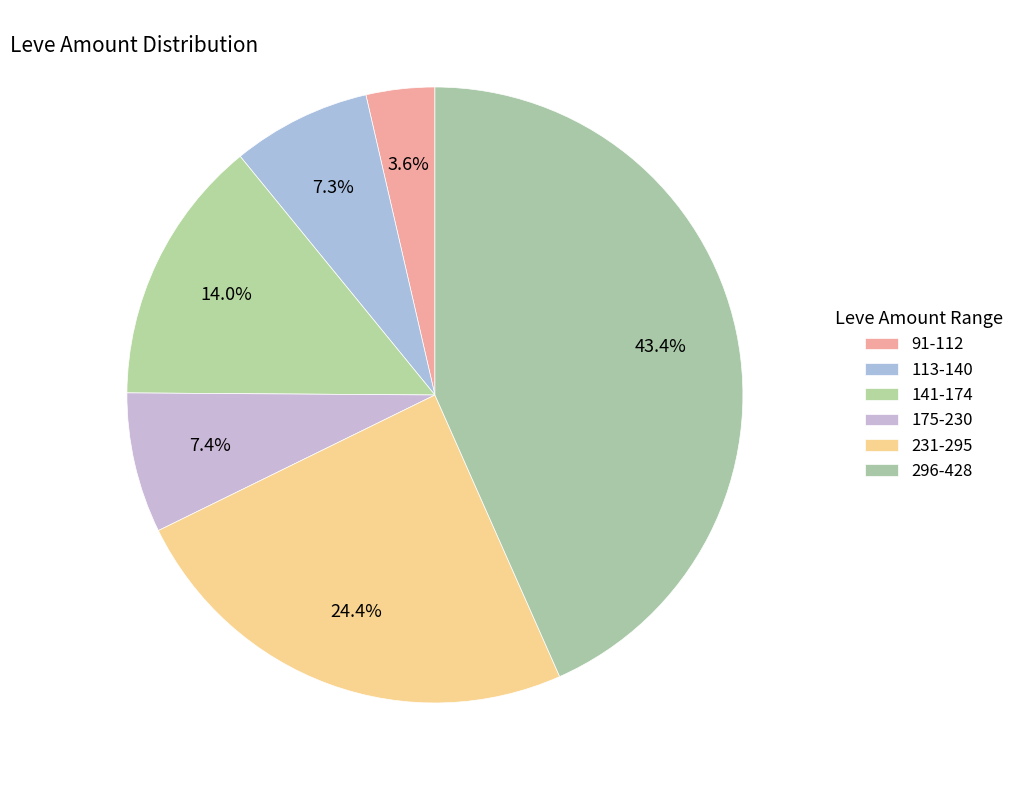

How many slices are in this pie chart?

6